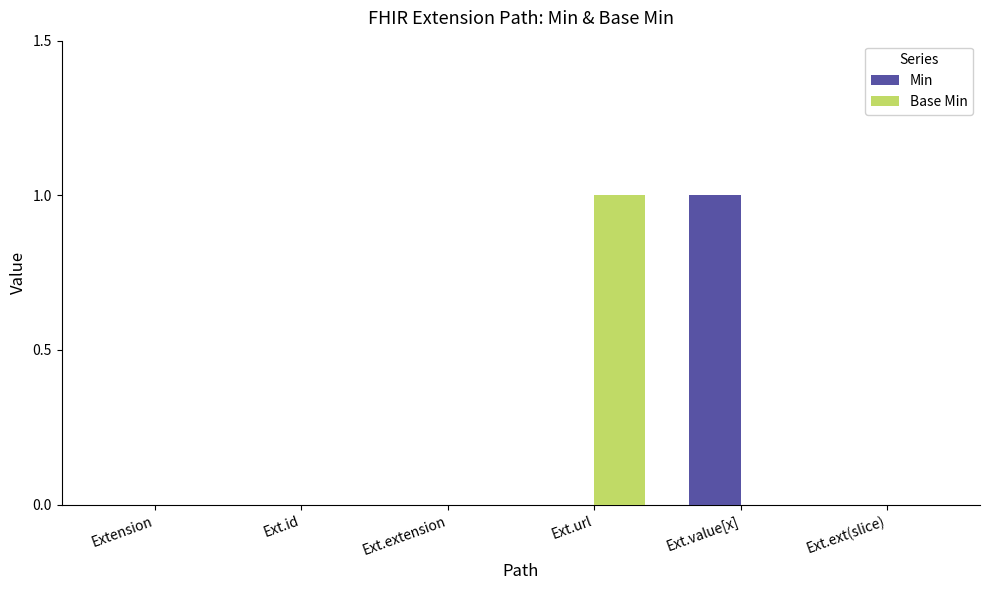

What is the total value across all series at Ext.value[x]?

1